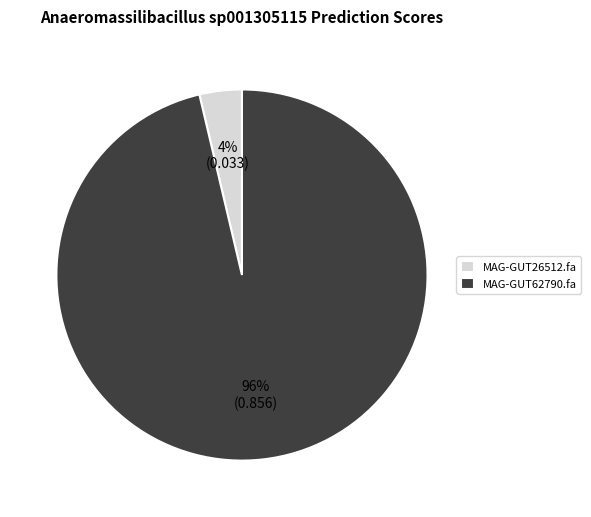

Which has a higher value, MAG-GUT26512.fa or MAG-GUT62790.fa?

MAG-GUT62790.fa